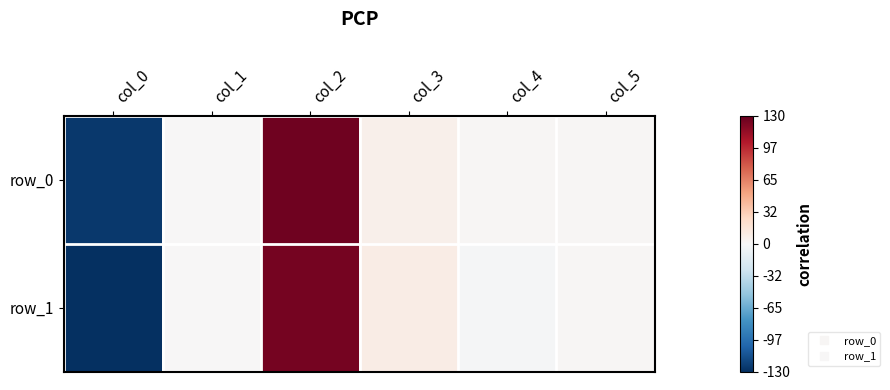

True or false: row_1 has a value of -96.6 at col_1.

False